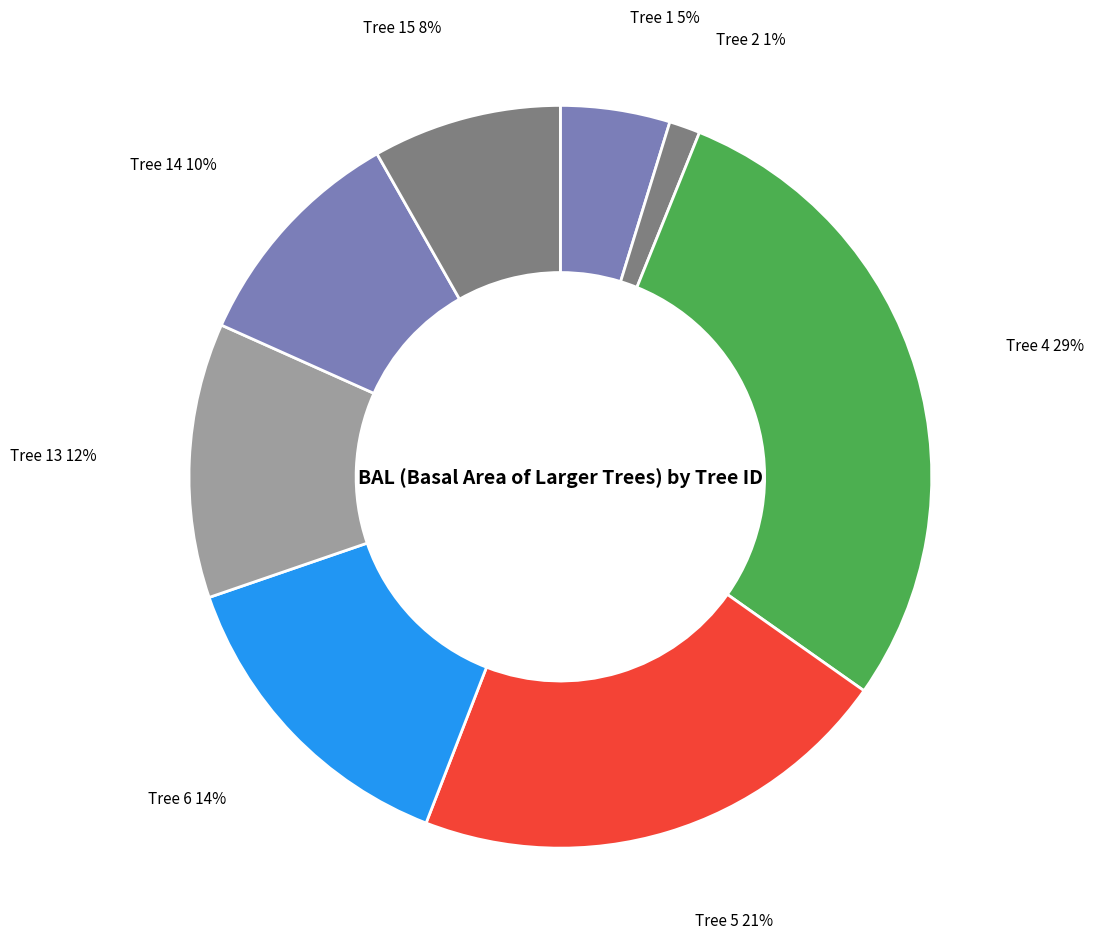

Rank the categories by value from lowest to highest.

Tree 2, Tree 1, Tree 15, Tree 14, Tree 13, Tree 6, Tree 5, Tree 4